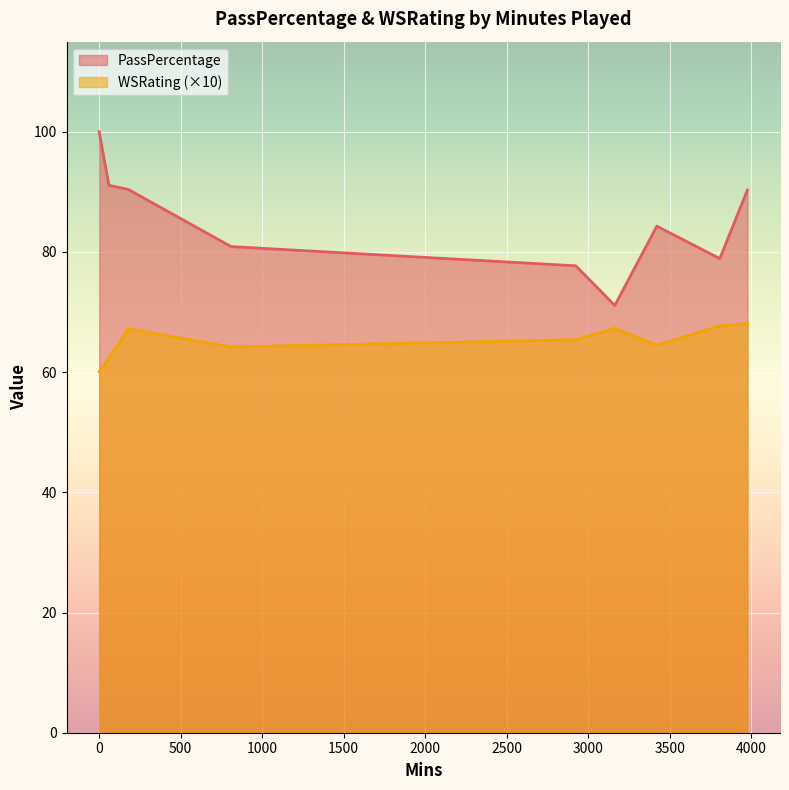

At which category does WSRating reach its first local peak?

180